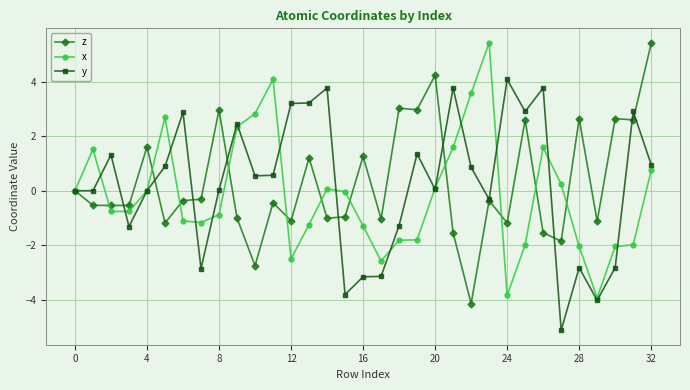

How many data points does each series have?

33